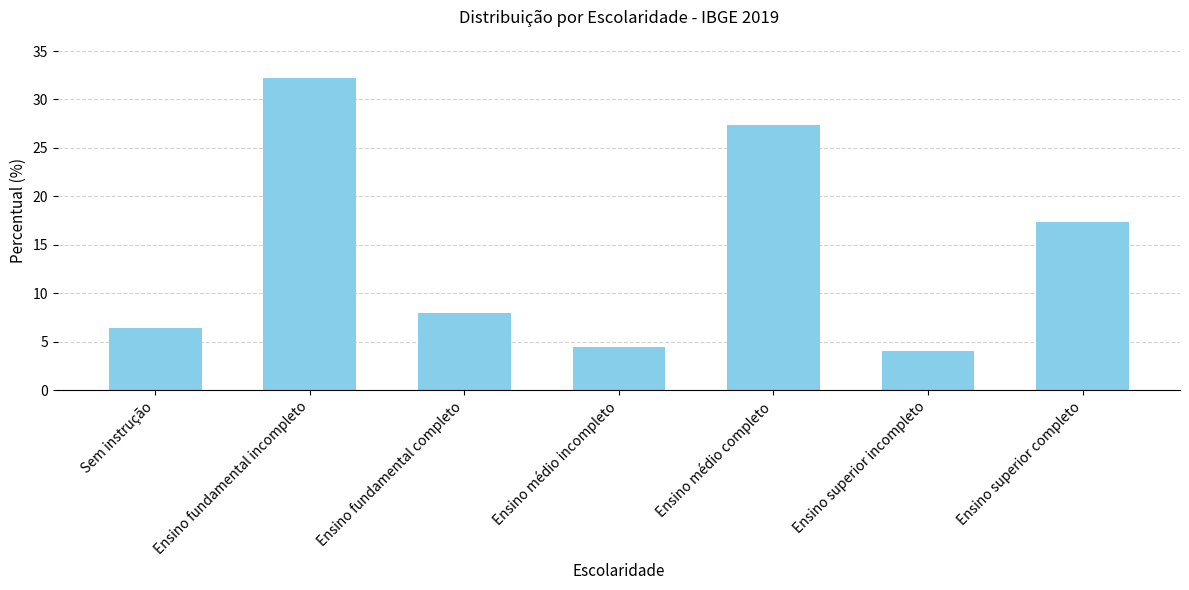

The value at Sem instrução is 11.2. True or false?

False